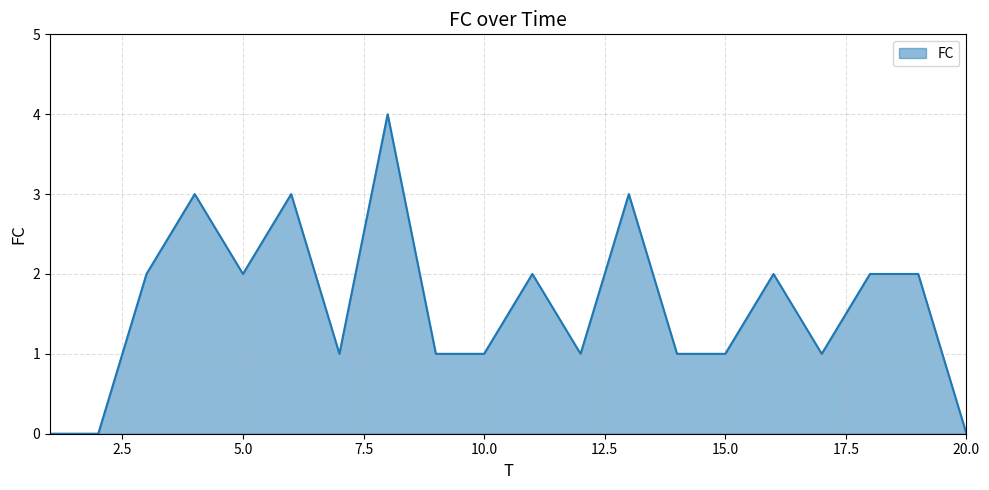

What is the greatest value displayed?

4